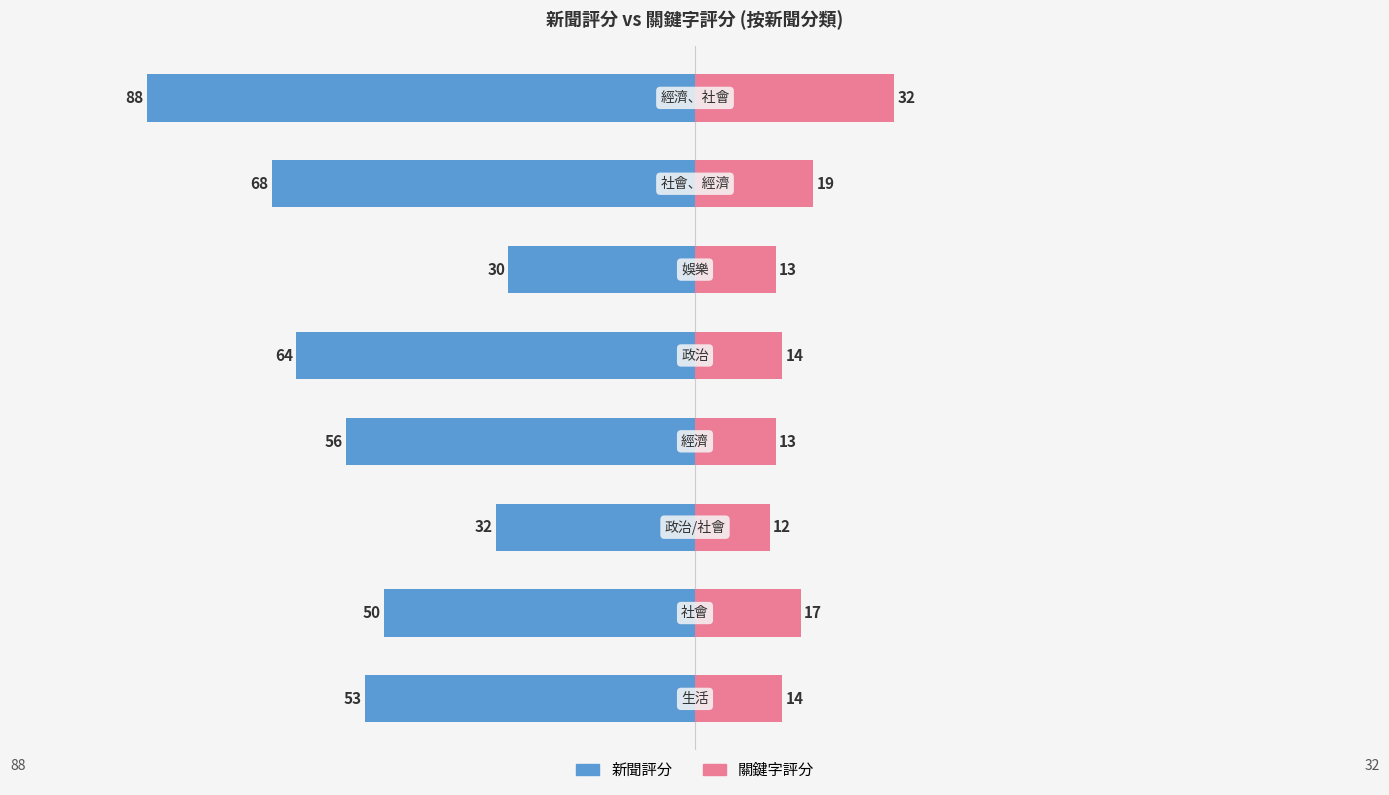

How many data points does each series have?

8